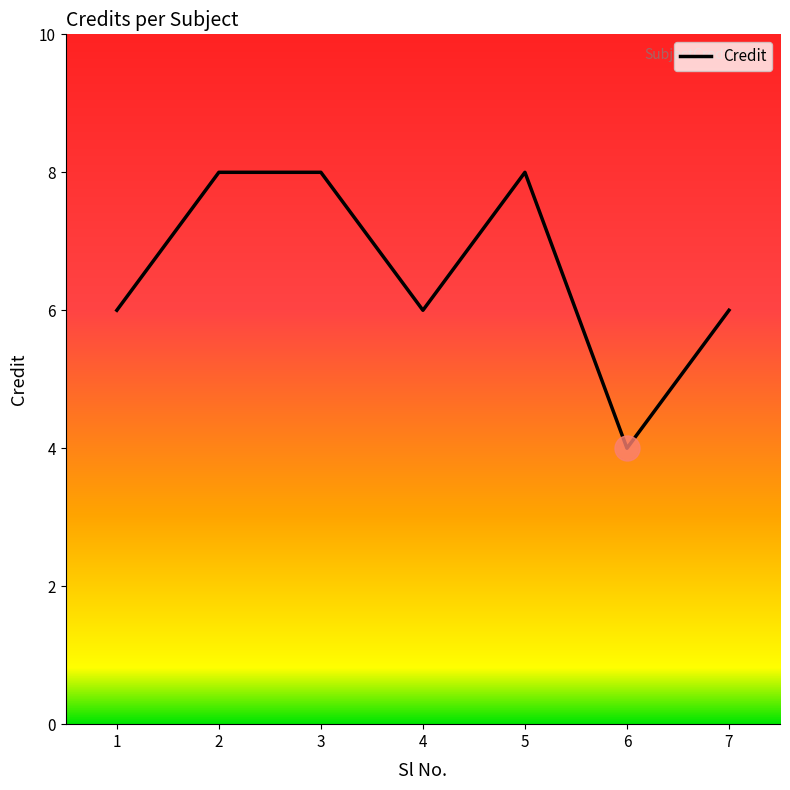

What is the difference between the values at 3 and 6?

4